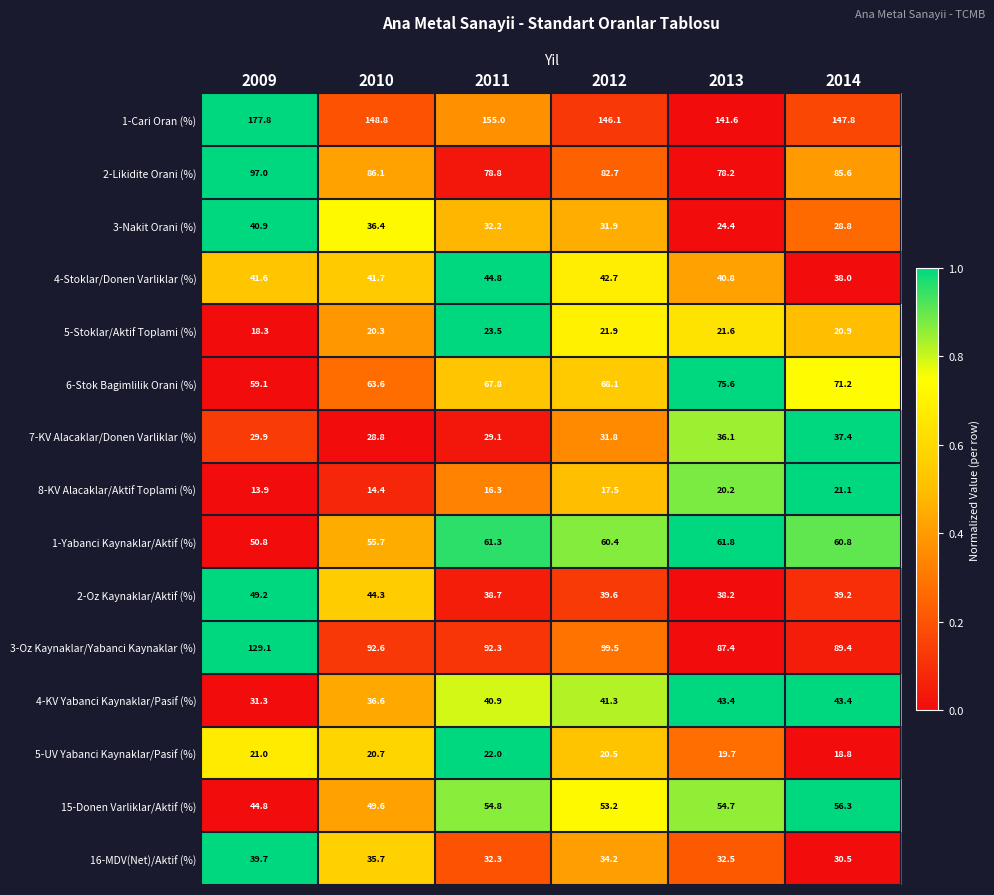

Is it true that 5-UV Yabanci Kaynaklar/Pasif (%) equals 12.6 at 2011?

False